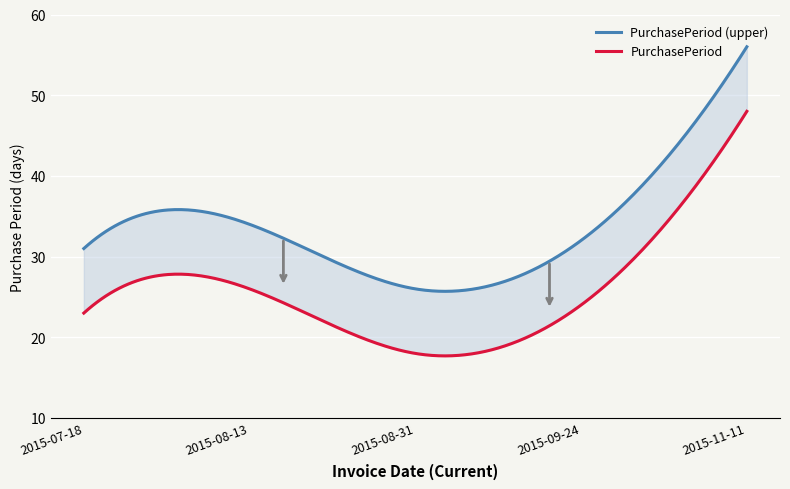

What position from the right is 2015-08-31?

3